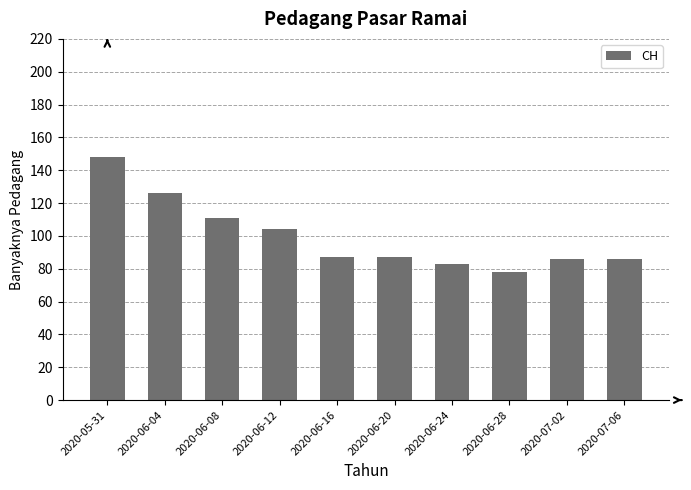

How many categories are shown in the chart?

10